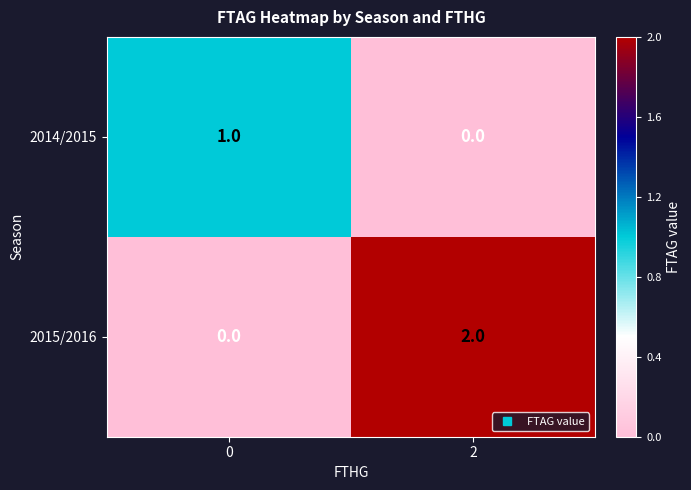

Rank the series by their average value, from highest to lowest.

2015/2016, 2014/2015